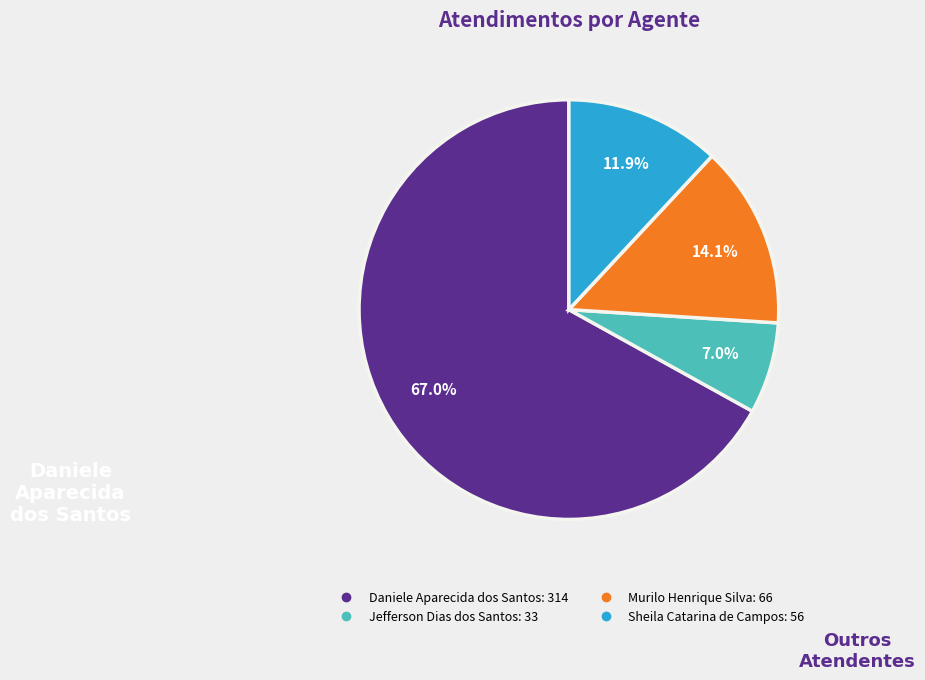

Do Jefferson Dias dos Santos and Daniele Aparecida dos Santos together represent more than half of the pie?

Yes